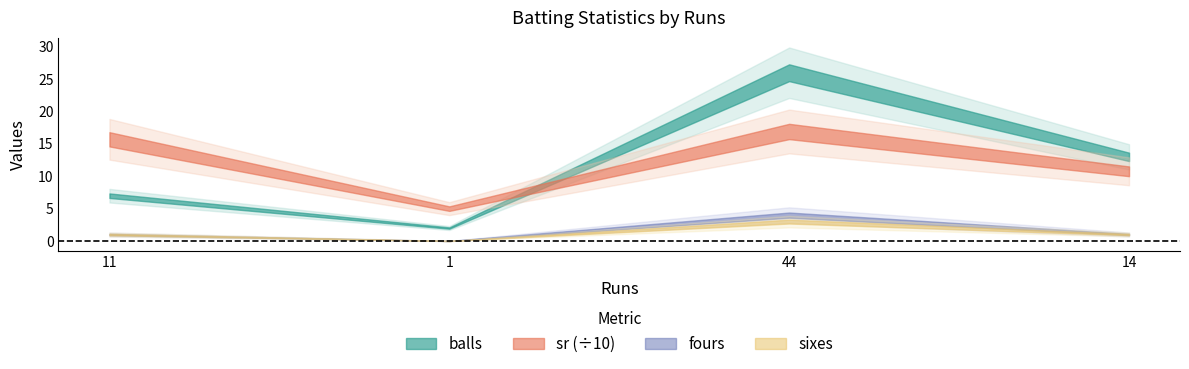

What is the approximate value of balls at 1?

2.0